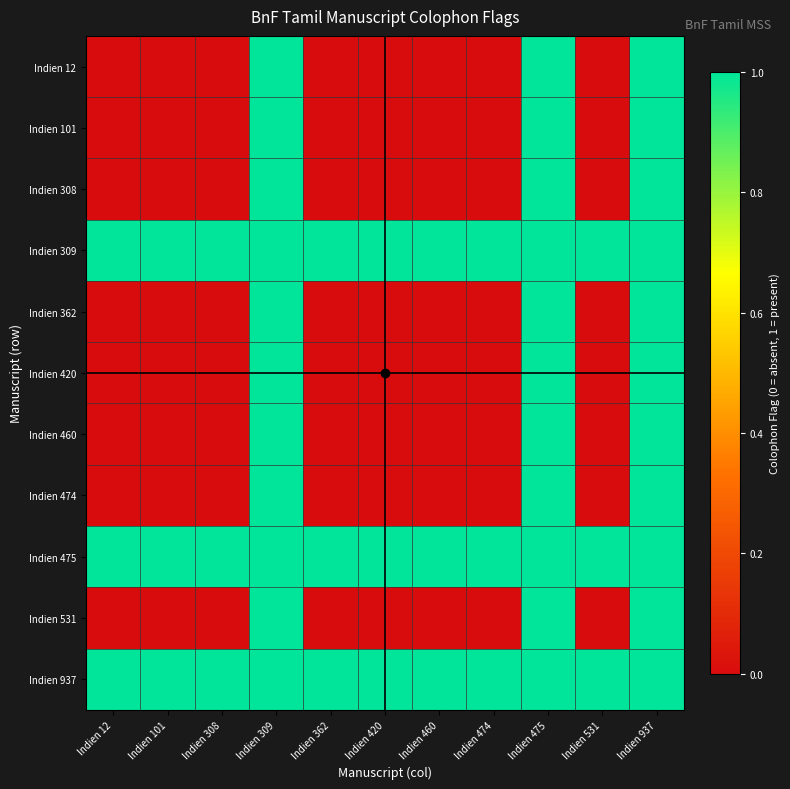

Which series has the largest range (max minus min)?

Indien 12